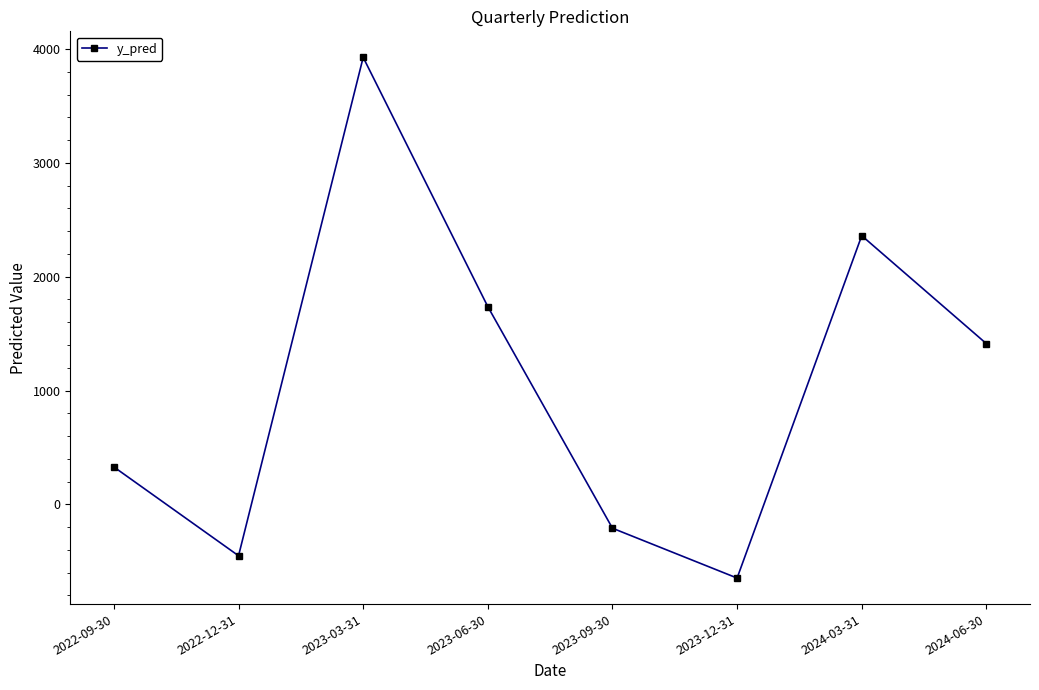

Where is the first local minimum?

2022-12-31